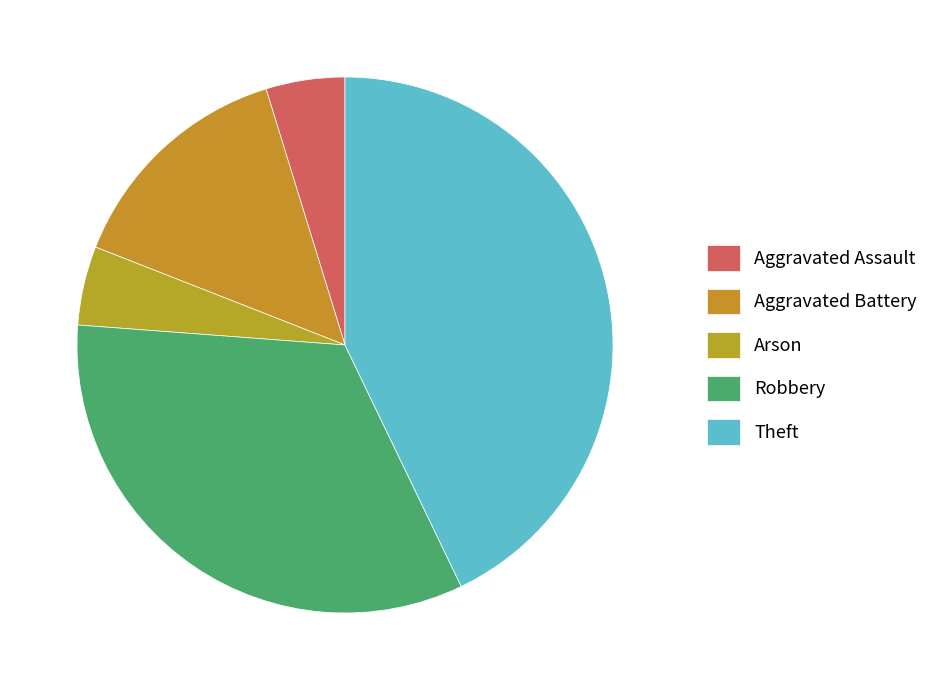

How many slices are in this pie chart?

5